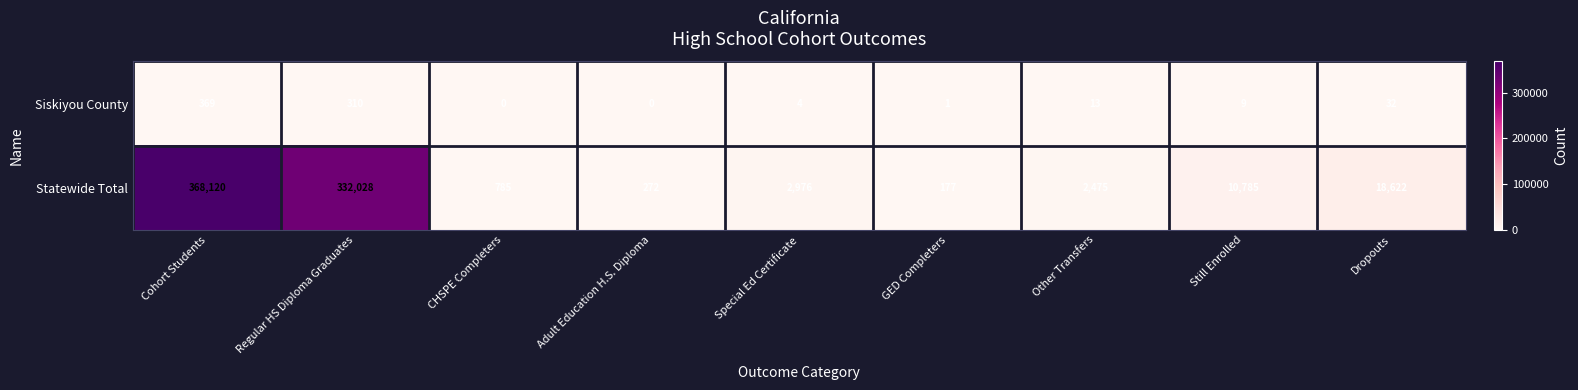

Which label corresponds to the largest value in the chart?

Cohort Students